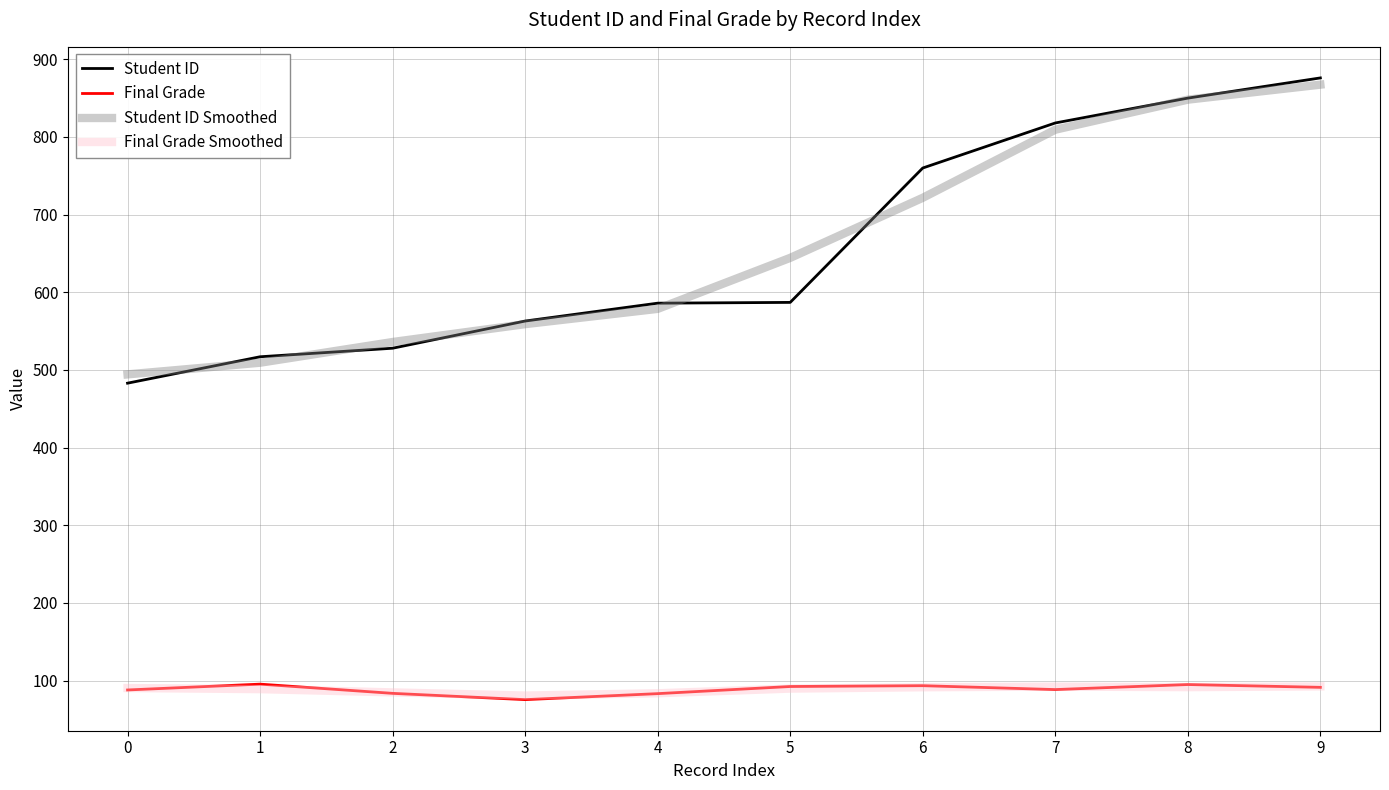

Which series has the widest spread of values?

Student ID